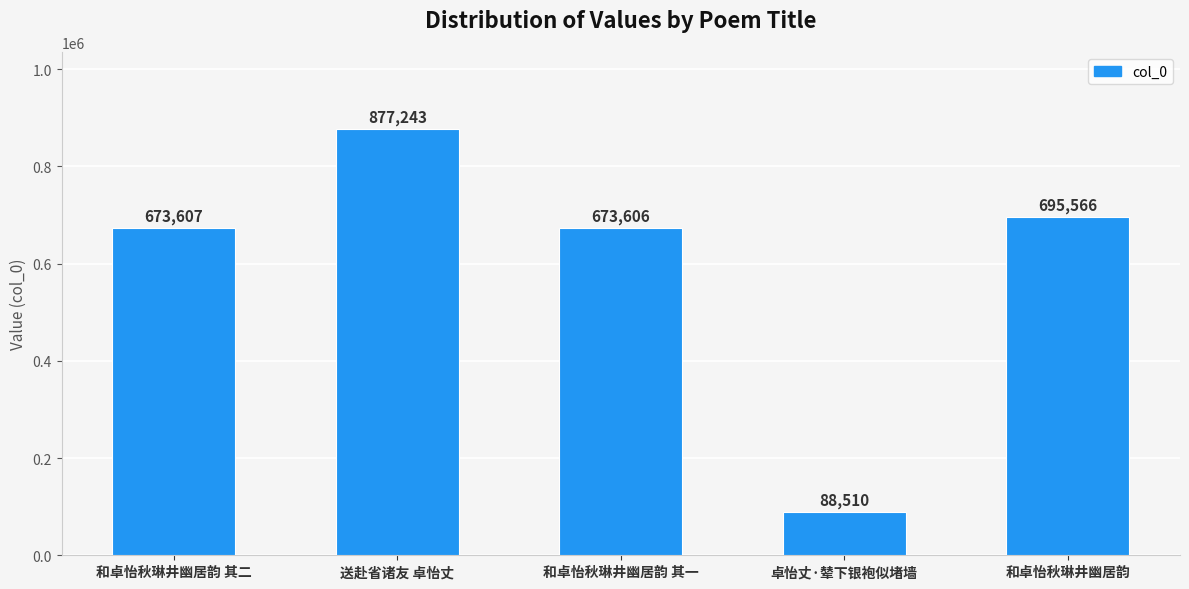

The chart shows a value of 1475117 at 送赴省诸友 卓怡丈. True or false?

False